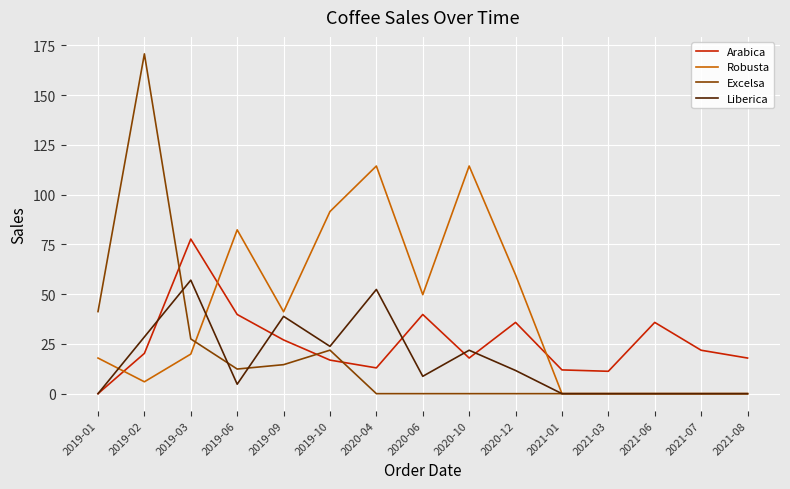

Between 2021-06 and 2021-08, which series saw the biggest shift?

Arabica